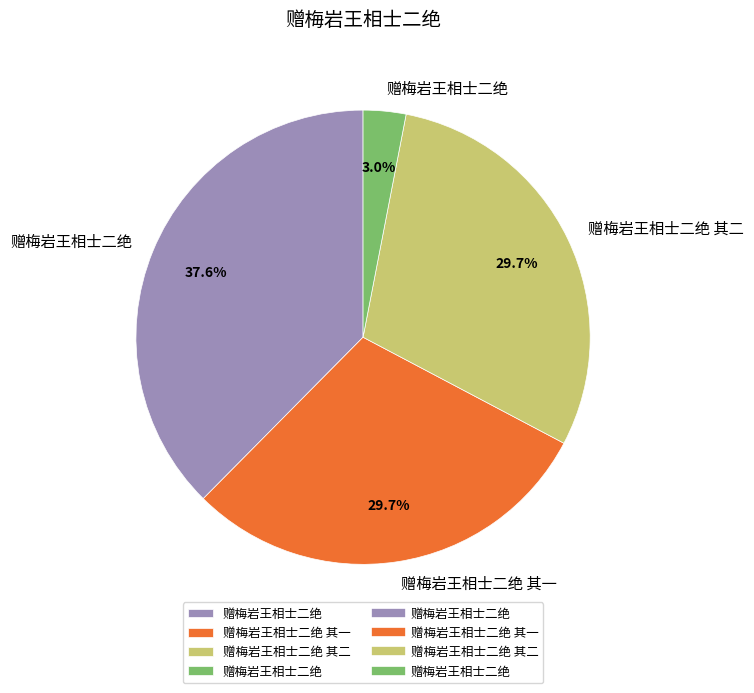

Is there any slice that represents more than half of the pie?

No